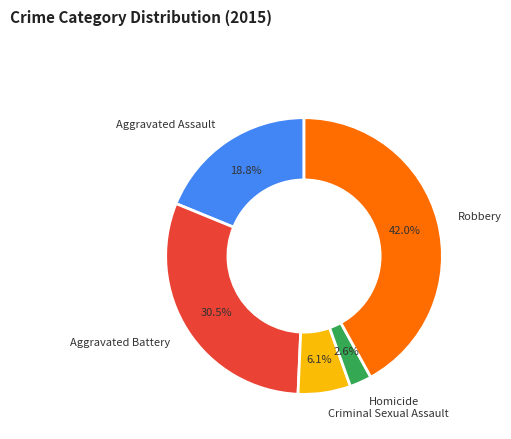

True or false: Criminal Sexual Assault accounts for 1% of the total.

False